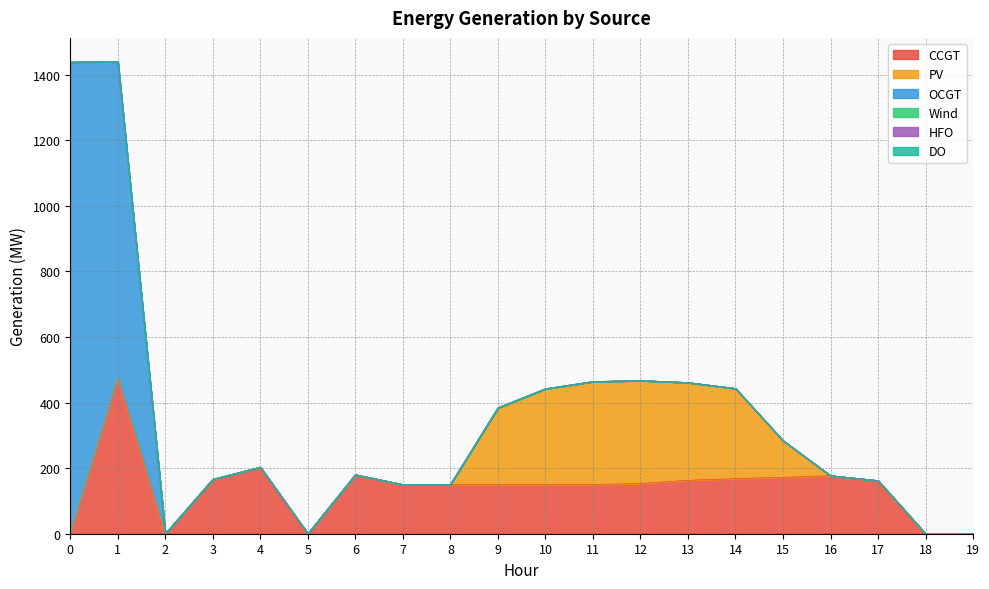

Does the chart display data point markers on the line(s)?

No